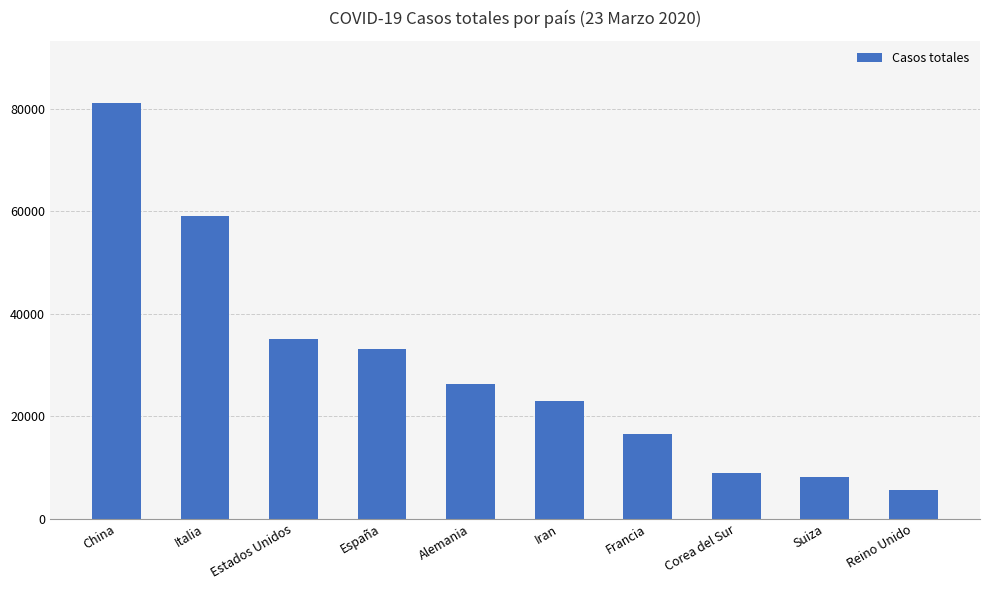

What is the greatest value displayed?

81093